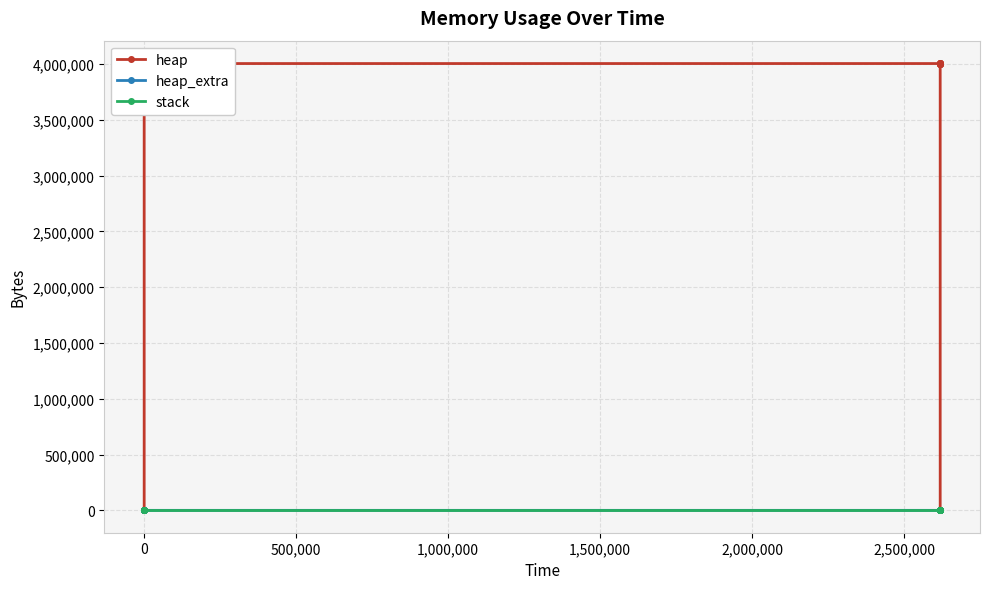

Reading left to right, what are all the values shown in this chart?

heap: 0	472	4568	4004568	4004619	4005091	4009187	4009187	4005091	4004619	4000523	4000051	4000000	0
heap_extra: 0	16	24	32	53	69	77	77	69	53	45	29	8	0
stack: 0	0	0	0	0	0	0	0	0	0	0	0	0	0